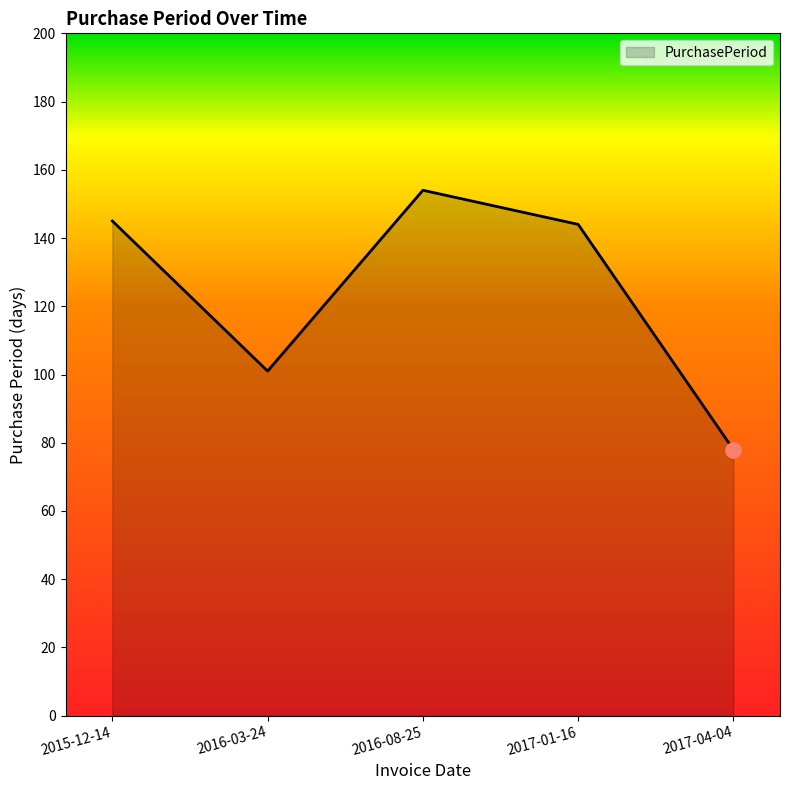

Which has a higher value, 2015-12-14 or 2016-03-24?

2015-12-14